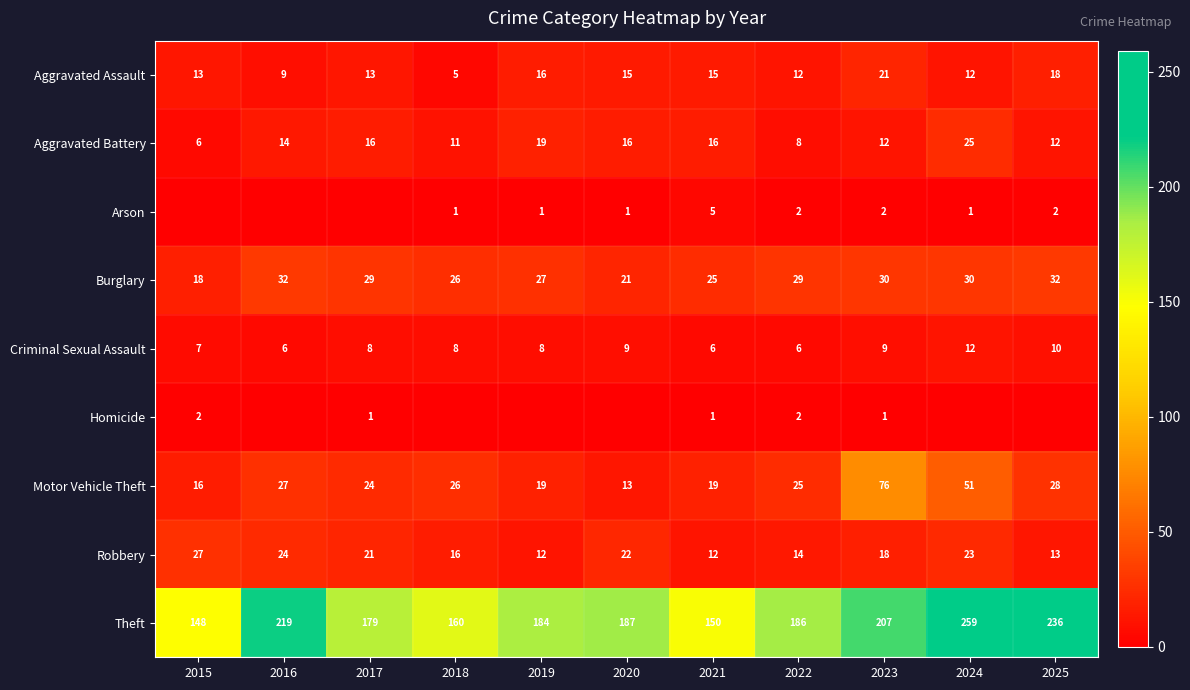

What is the average value of the Theft series?

192